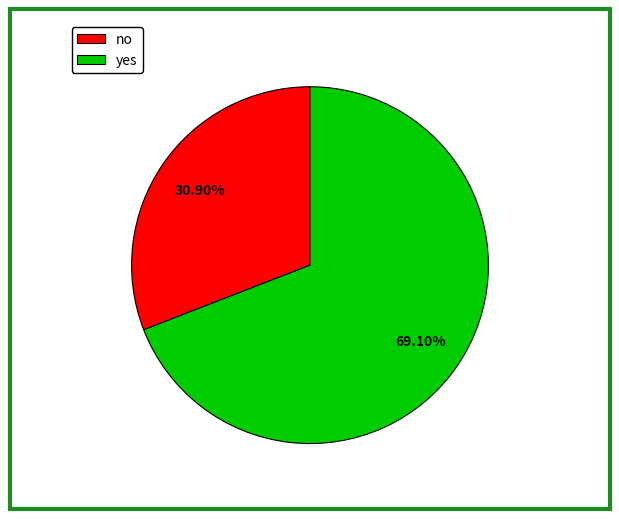

Which category has the smallest portion of the pie?

no